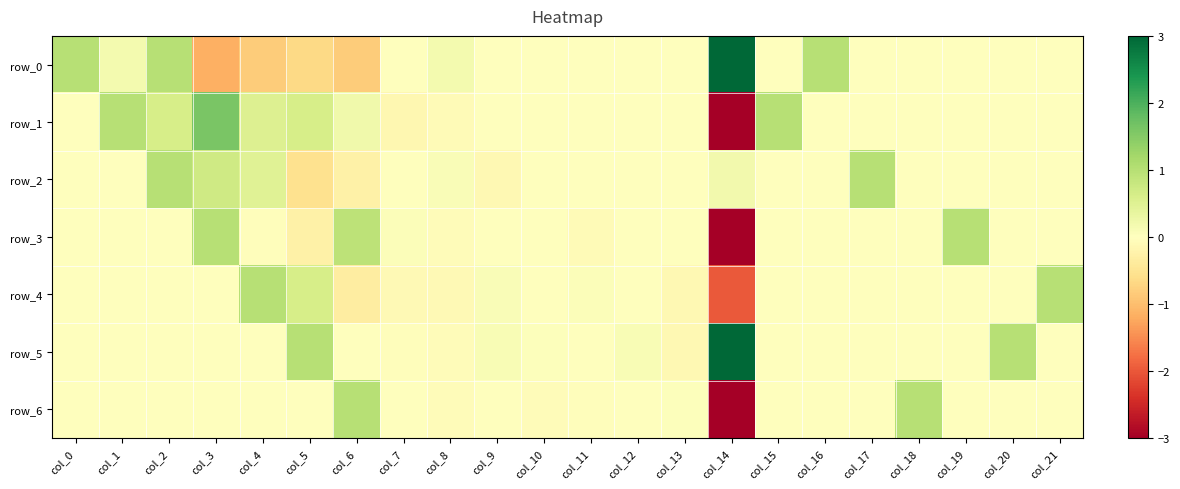

Which category has the lowest value in the row_4 series?

col_14